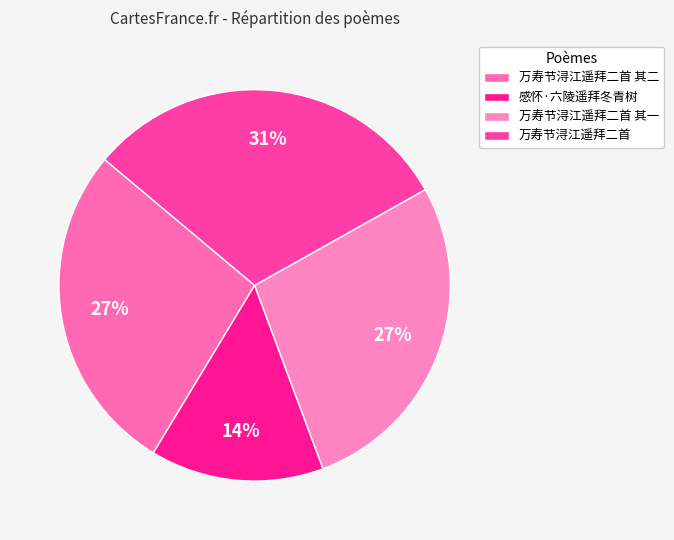

The 万寿节浔江遥拜二首 其一 slice represents 27% of the pie. True or false?

True